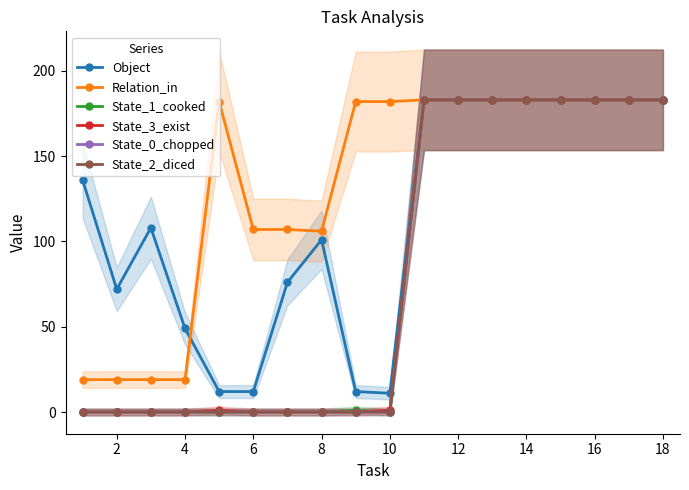

Where is State_3_exist nearest to the value 91?

8